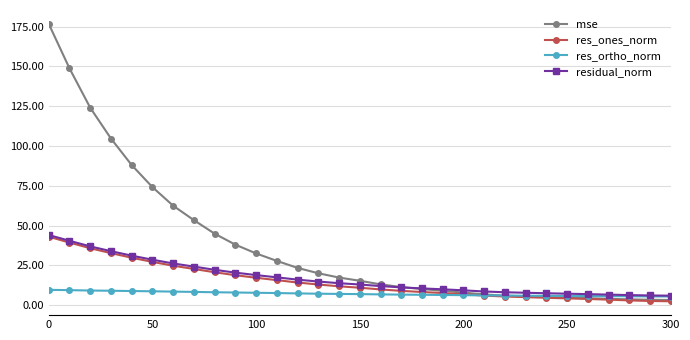

What is the difference between the maximum and minimum values in the mse series?

173.5